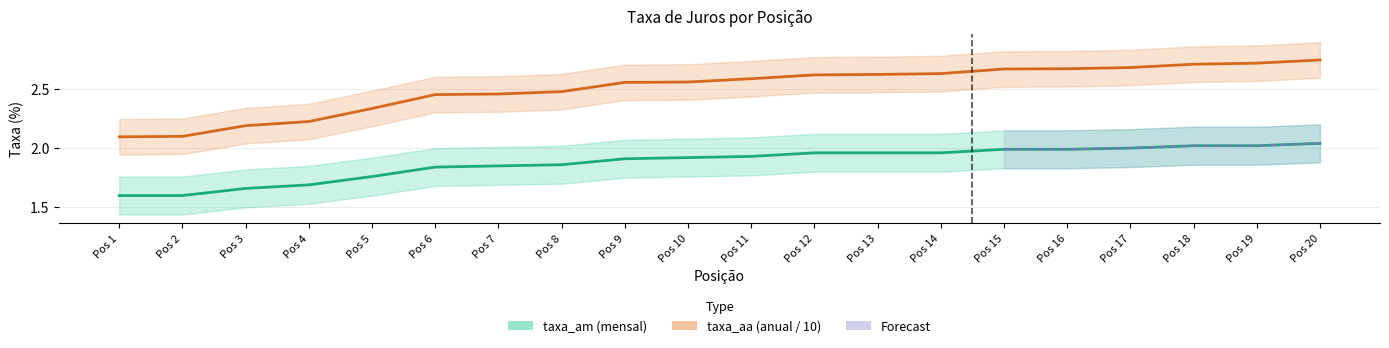

What is the sum of all taxa_am values?

37.6